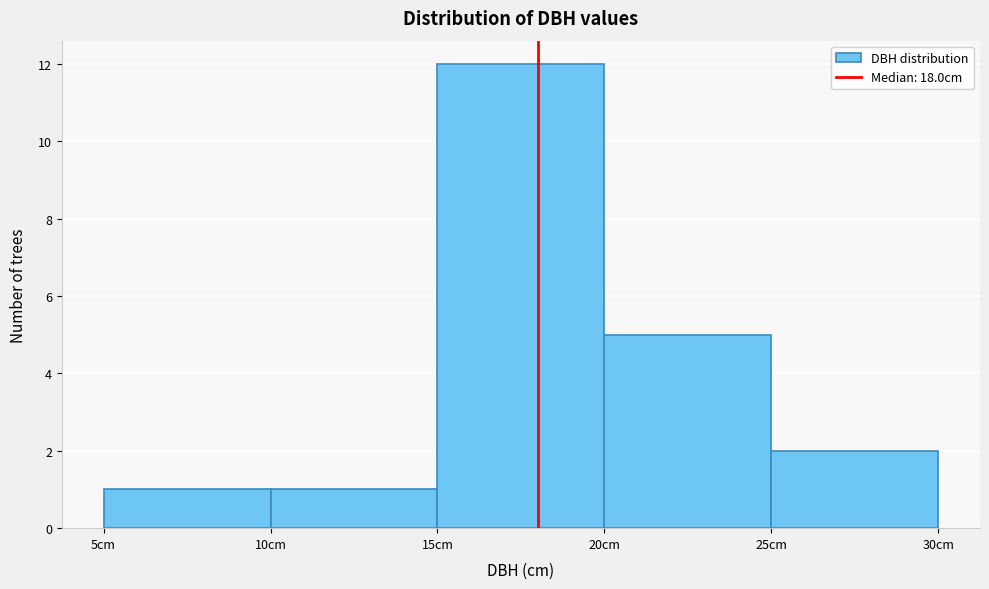

Reading left to right, list every bar in this chart as the range it spans on the x-axis followed by its height. The values are not printed on the chart, so give them approximately, as read against the axis.

5 to 10: 1
10 to 15: 1
15 to 20: 12
20 to 25: 5
25 to 30: 2